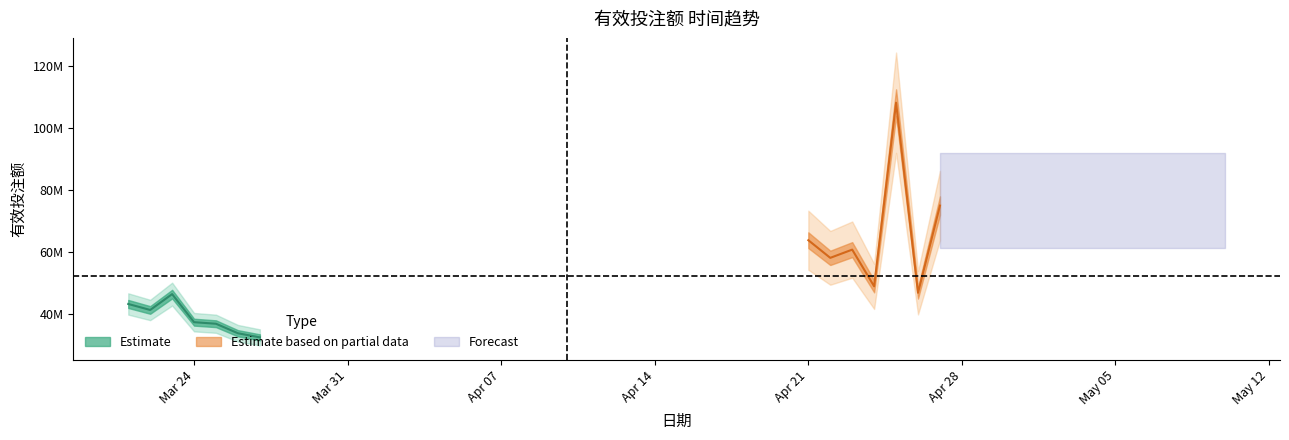

Reading left to right, extract all data points from this chart.

2025-03-21=43100564.7	2025-03-22=41161888.8	2025-03-23=46286819.4	2025-03-24=37211262.3	2025-03-25=36705462.5	2025-03-26=33625067.0	2025-03-27=32303584.5	2025-04-21=63723794.4	2025-04-22=58018840.5	2025-04-23=60677874.2	2025-04-24=48803307.5	2025-04-25=108203265.7	2025-04-26=46720706.4	2025-04-27=74919651.0